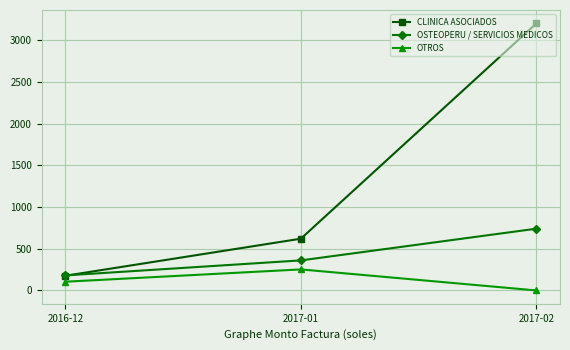

True or false: CLINICA ASOCIADOS has a value of 864.6 at 2017-01.

False